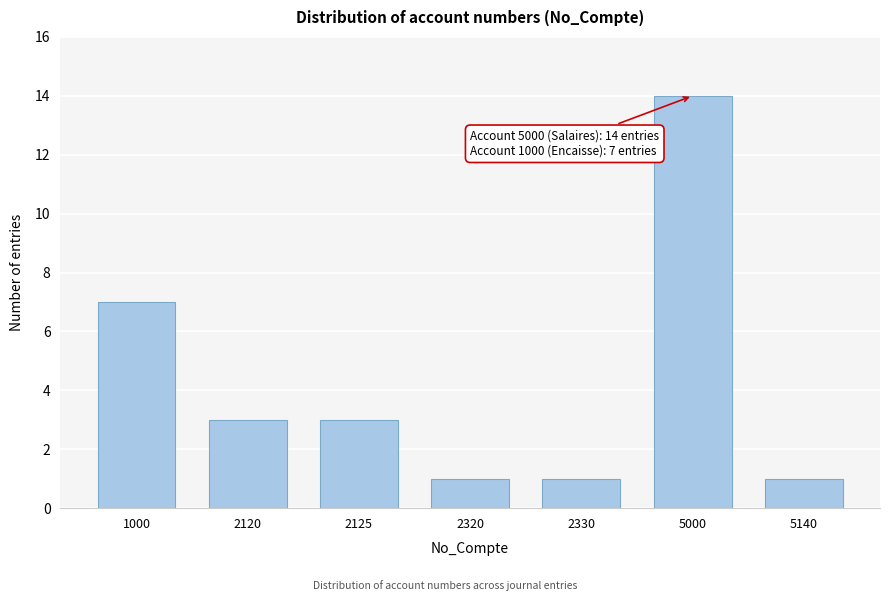

Reading right to left, list all the values displayed in this chart.

5140=1	5000=14	2330=1	2320=1	2125=3	2120=3	1000=7